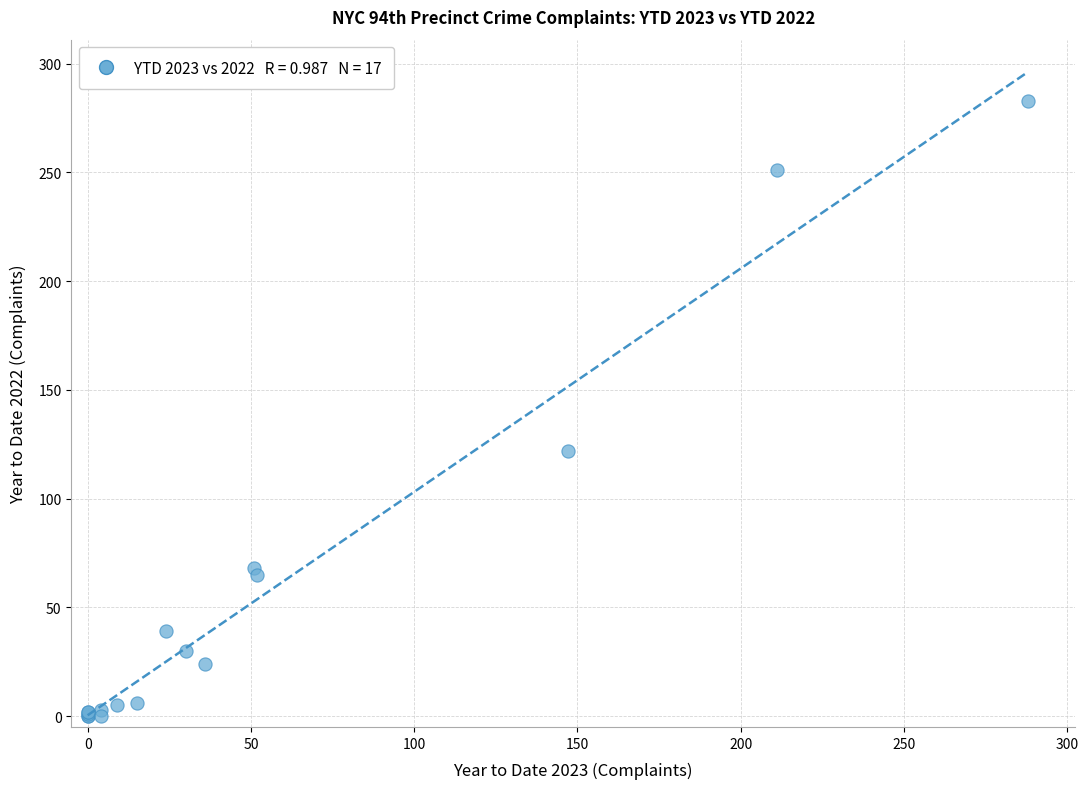

What Y value in the scatter plot is closest to 141?

122